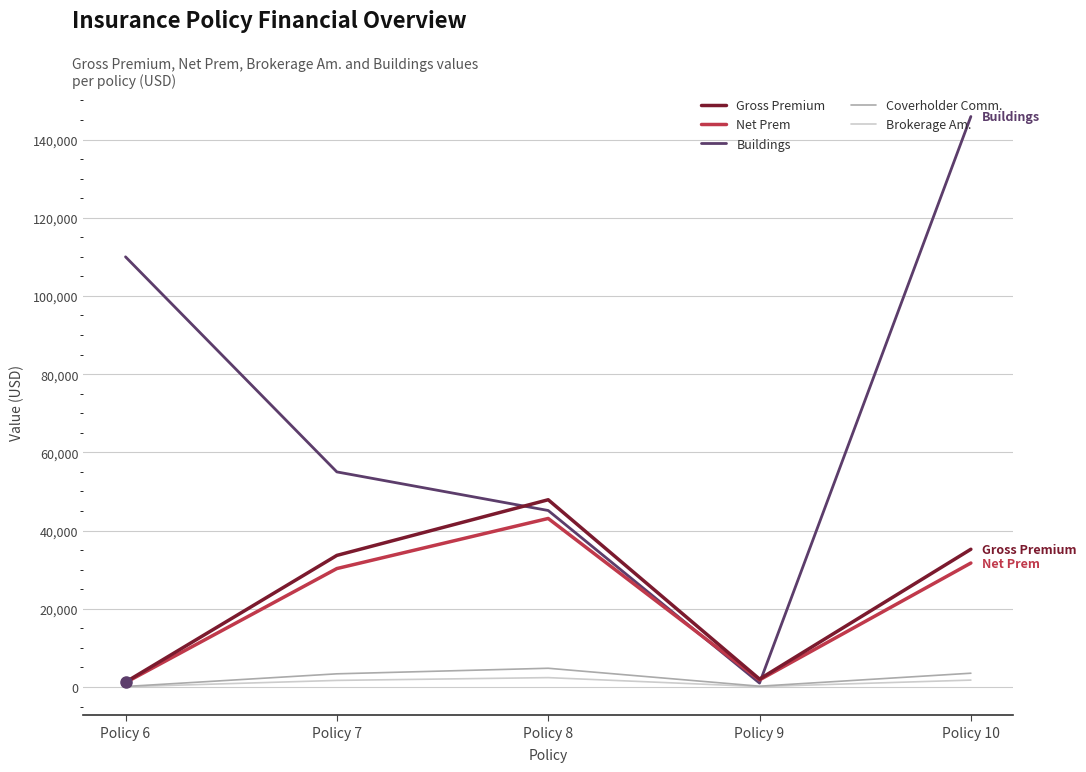

At which category is the sum across all series the highest?

Policy 10